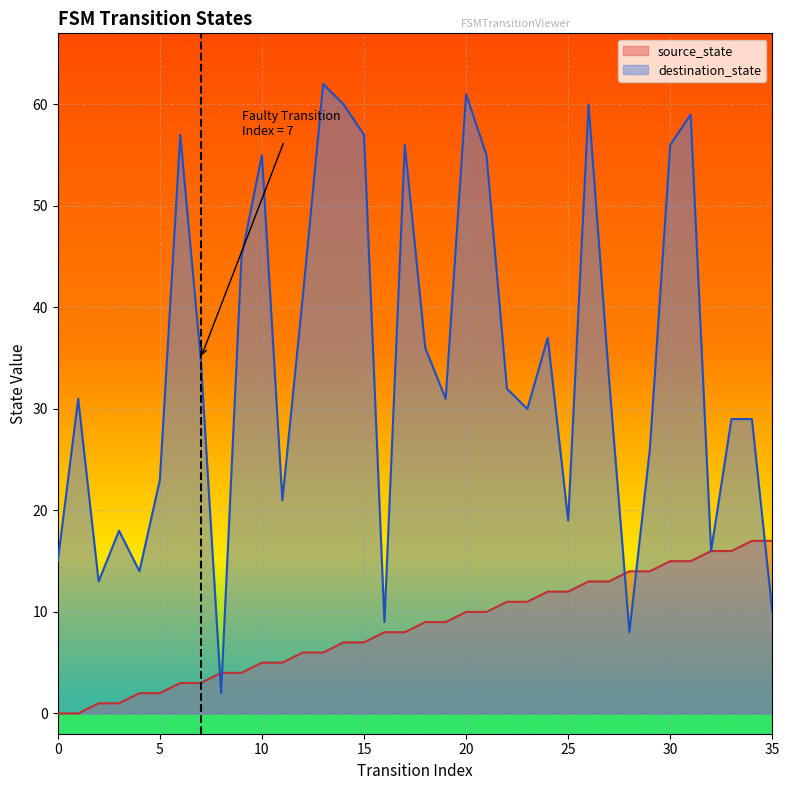

Reading left to right, extract all data points from this chart.

source_state: 0=0	1=0	2=1	3=1	4=2	5=2	6=3	7=3	8=4	9=4	10=5	11=5	12=6	13=6	14=7	15=7	16=8	17=8	18=9	19=9	20=10	21=10	22=11	23=11	24=12	25=12	26=13	27=13	28=14	29=14	30=15	31=15	32=16	33=16	34=17	35=17
destination_state: 0=15	1=31	2=13	3=18	4=14	5=23	6=57	7=35	8=2	9=45	10=55	11=21	12=41	13=62	14=60	15=57	16=9	17=56	18=36	19=31	20=61	21=55	22=32	23=30	24=37	25=19	26=60	27=33	28=8	29=26	30=56	31=59	32=16	33=29	34=29	35=10